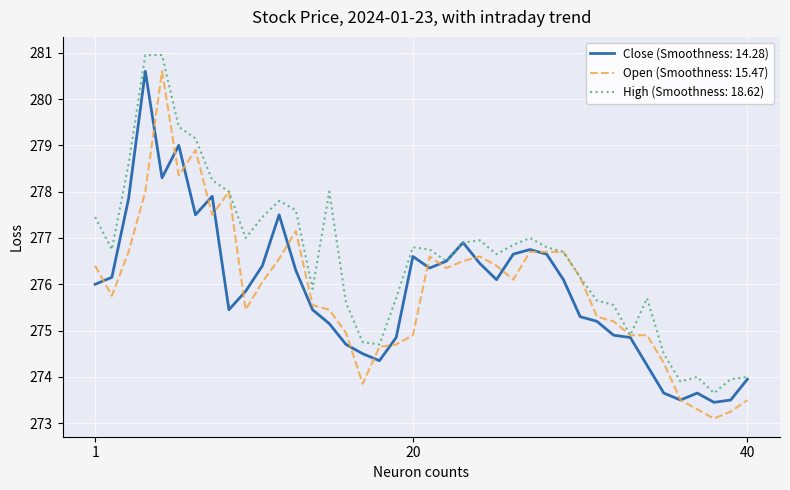

Which series has the largest total across all categories?

High (Smoothness: 18.62)